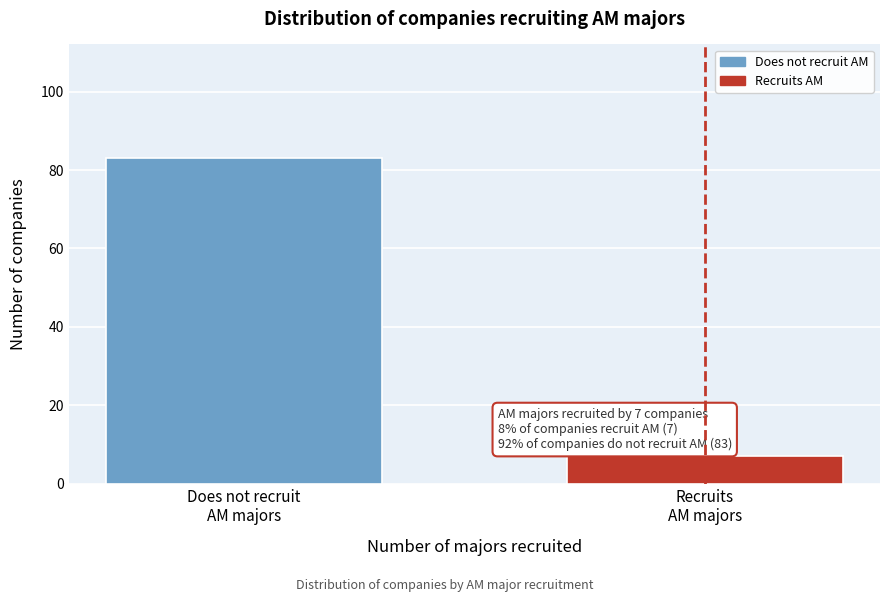

What is the value of the 2nd bar from the left?

7